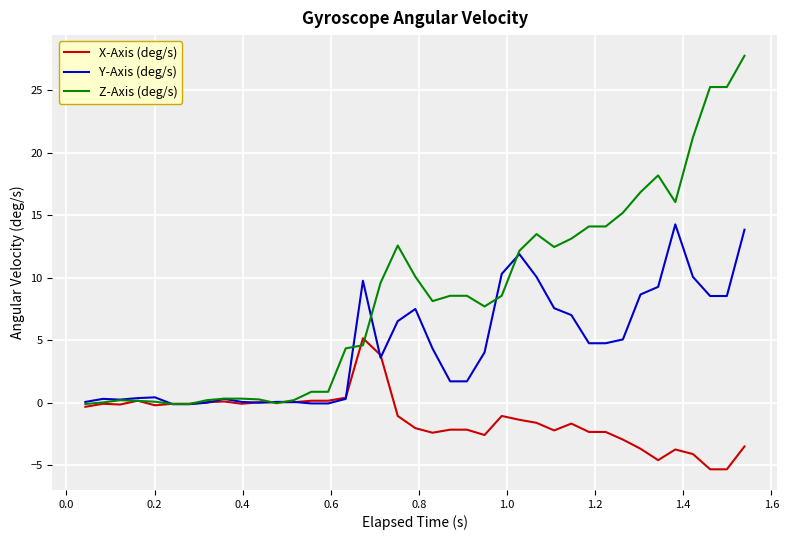

What is the greatest value displayed?

27.8